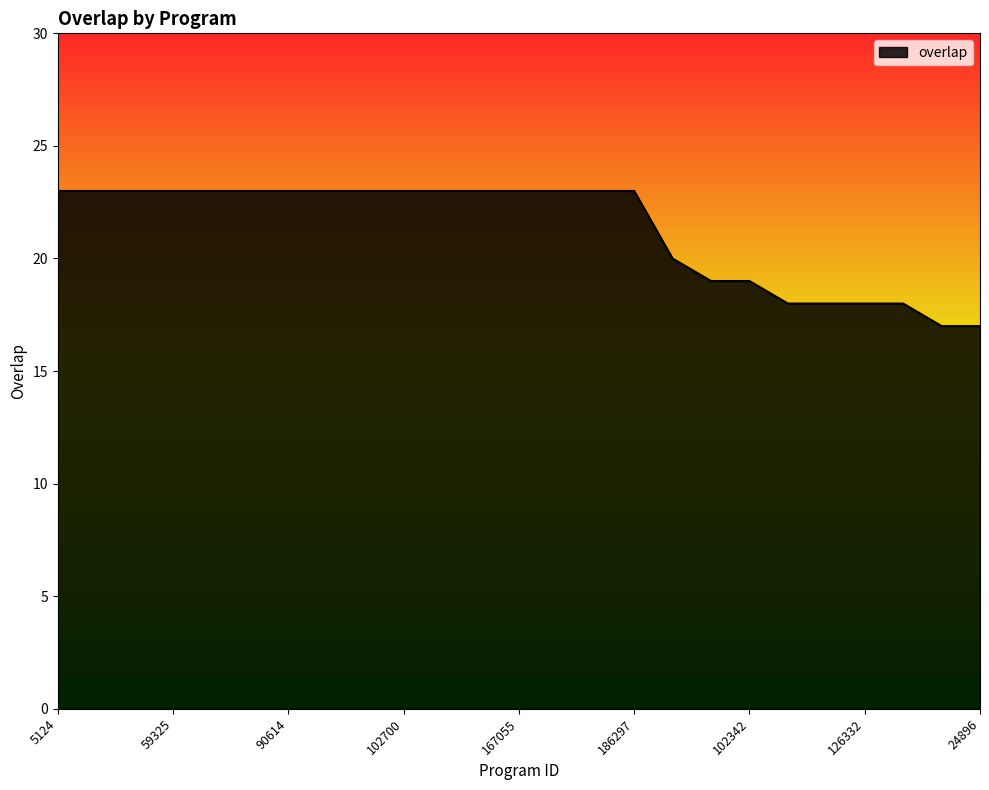

Does the chart display data point markers on the line(s)?

No